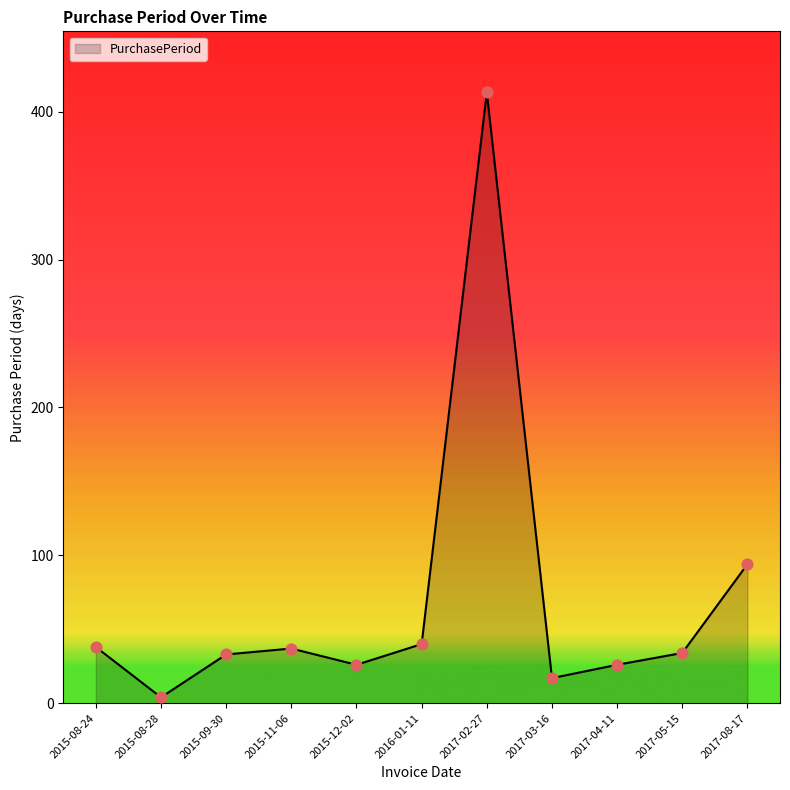

Which has a higher value, 2015-12-02 or 2015-11-06?

2015-11-06